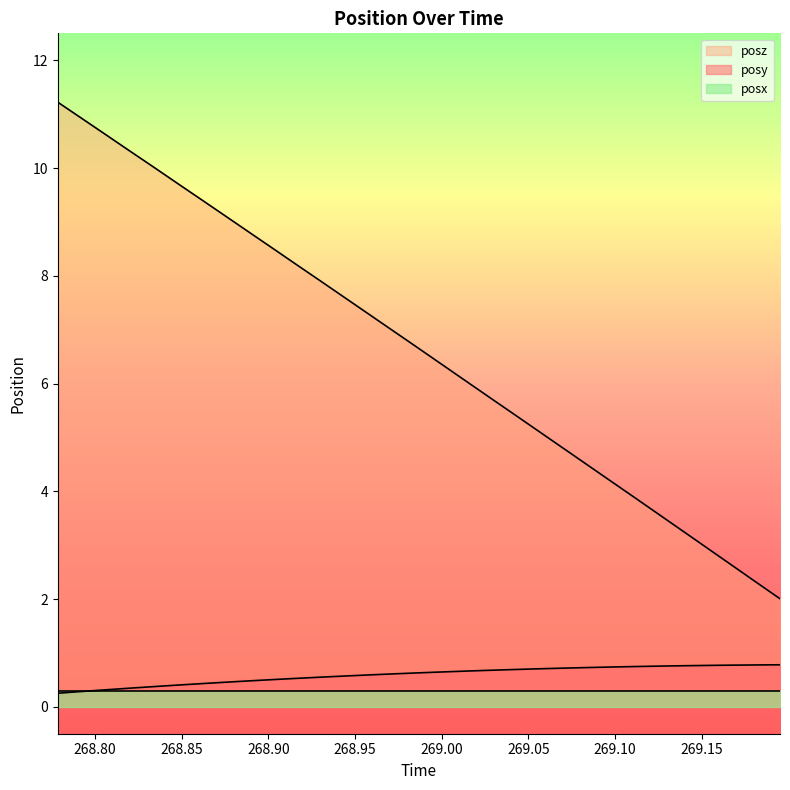

Which series has the largest total across all categories?

posz